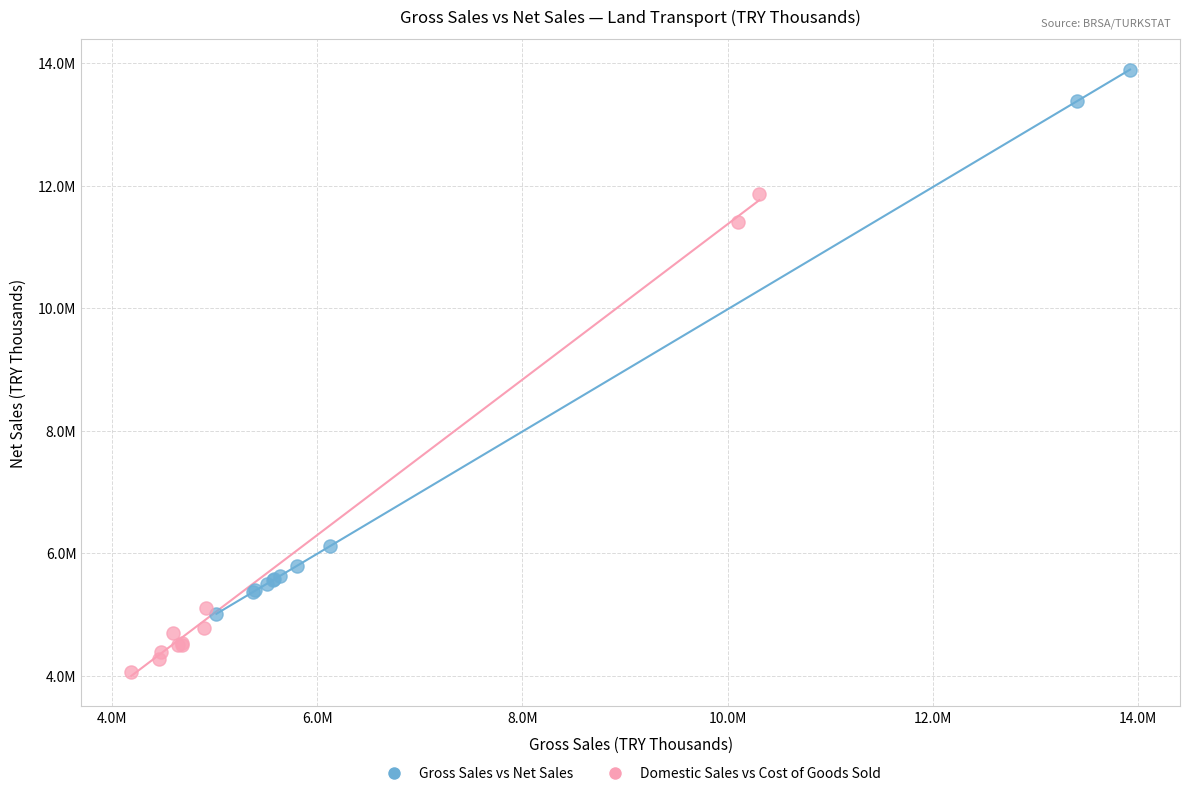

Which series reaches the minimum Y coordinate?

Domestic Sales vs Cost of Goods Sold